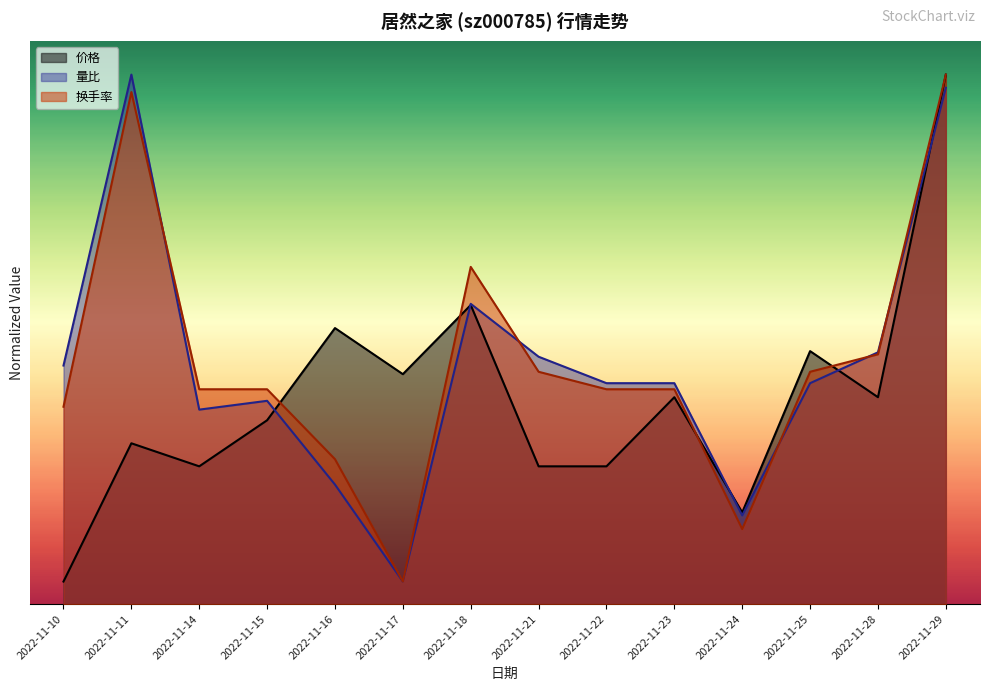

True or false: 量比 has a value of 0.5 at 2022-11-24.

False